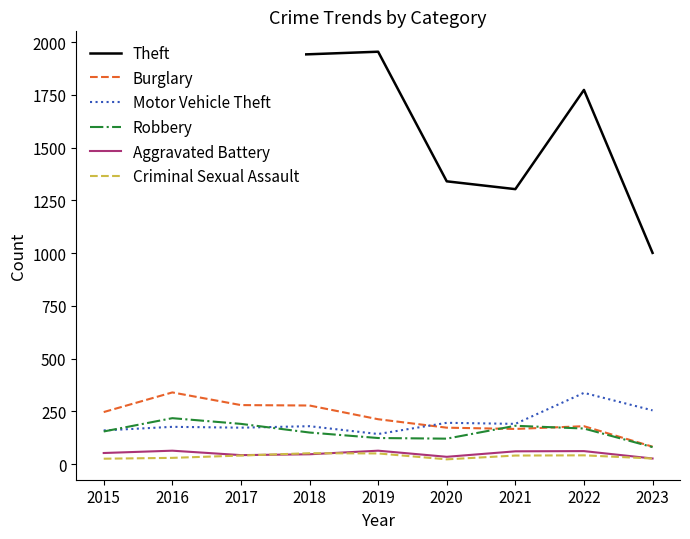

True or false: Robbery and Aggravated Battery cross at least once.

False